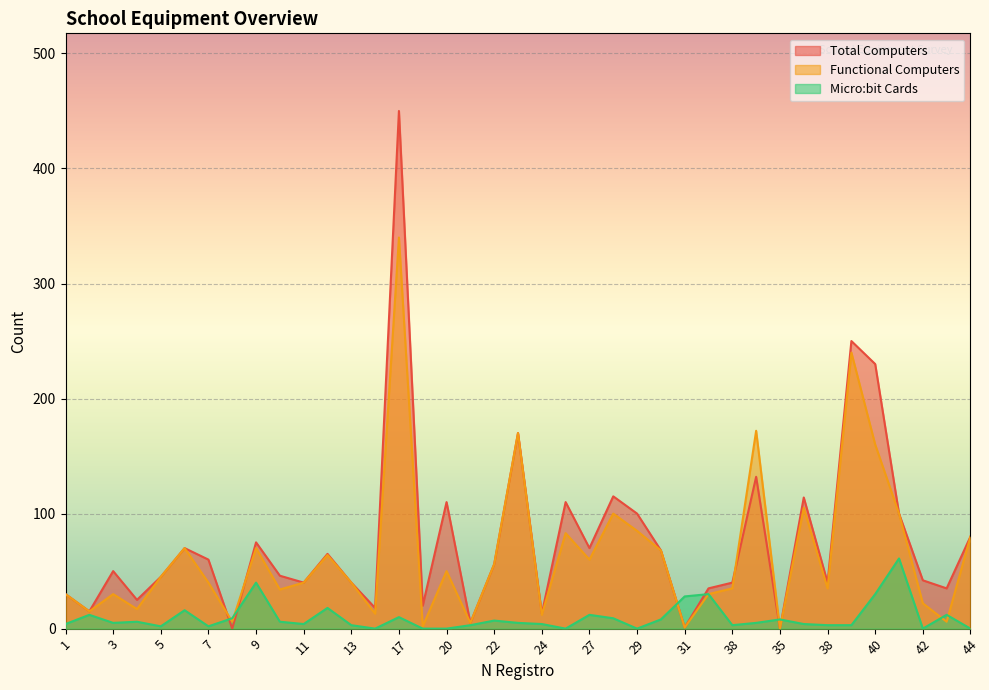

How many intersections are there between Micro:bit Cards and Total Computers?

6